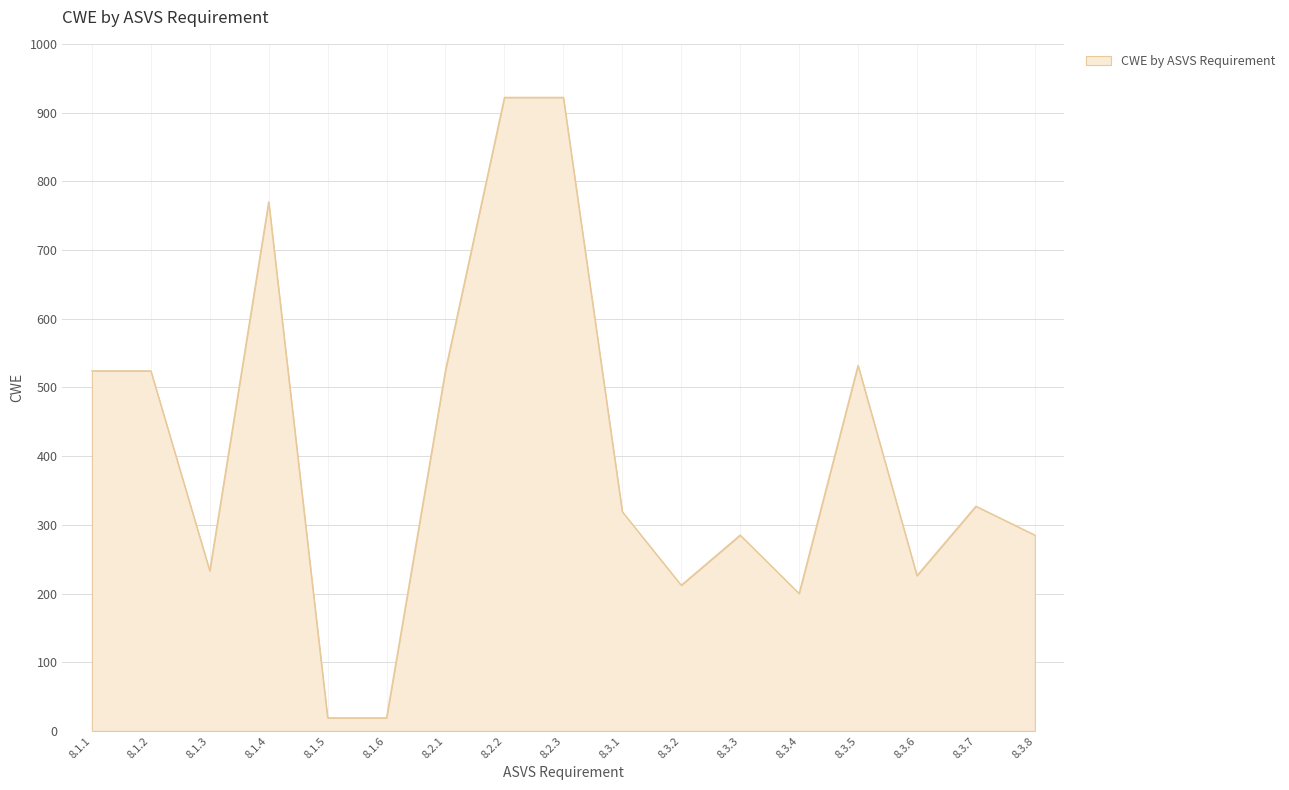

The value at 8.3.1 is 473. True or false?

False